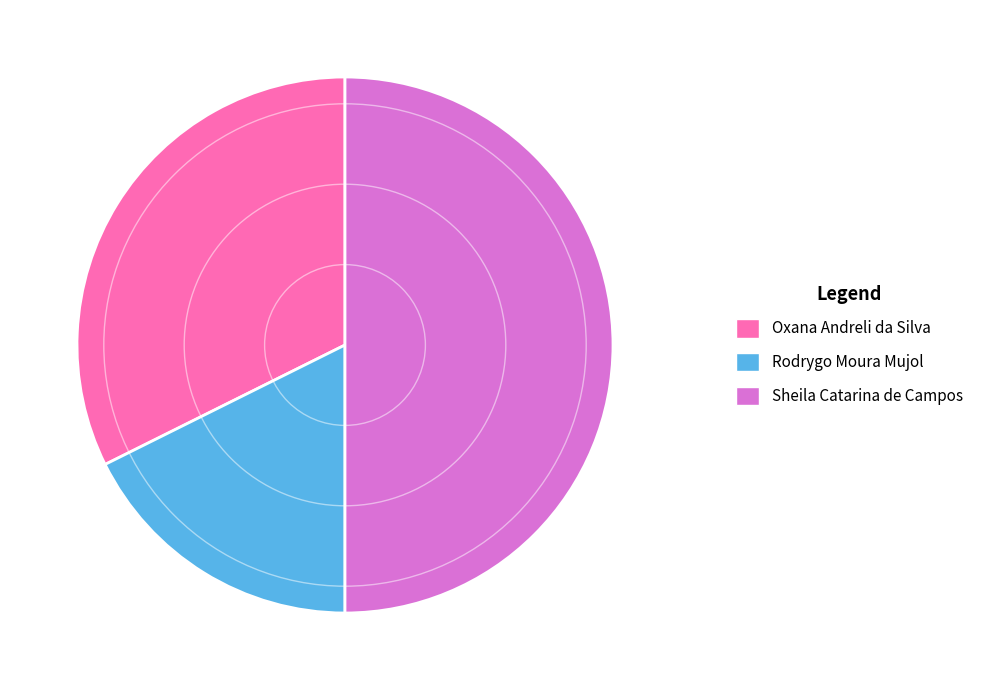

Rank the categories by value from highest to lowest.

Sheila Catarina de Campos, Oxana Andreli da Silva, Rodrygo Moura Mujol